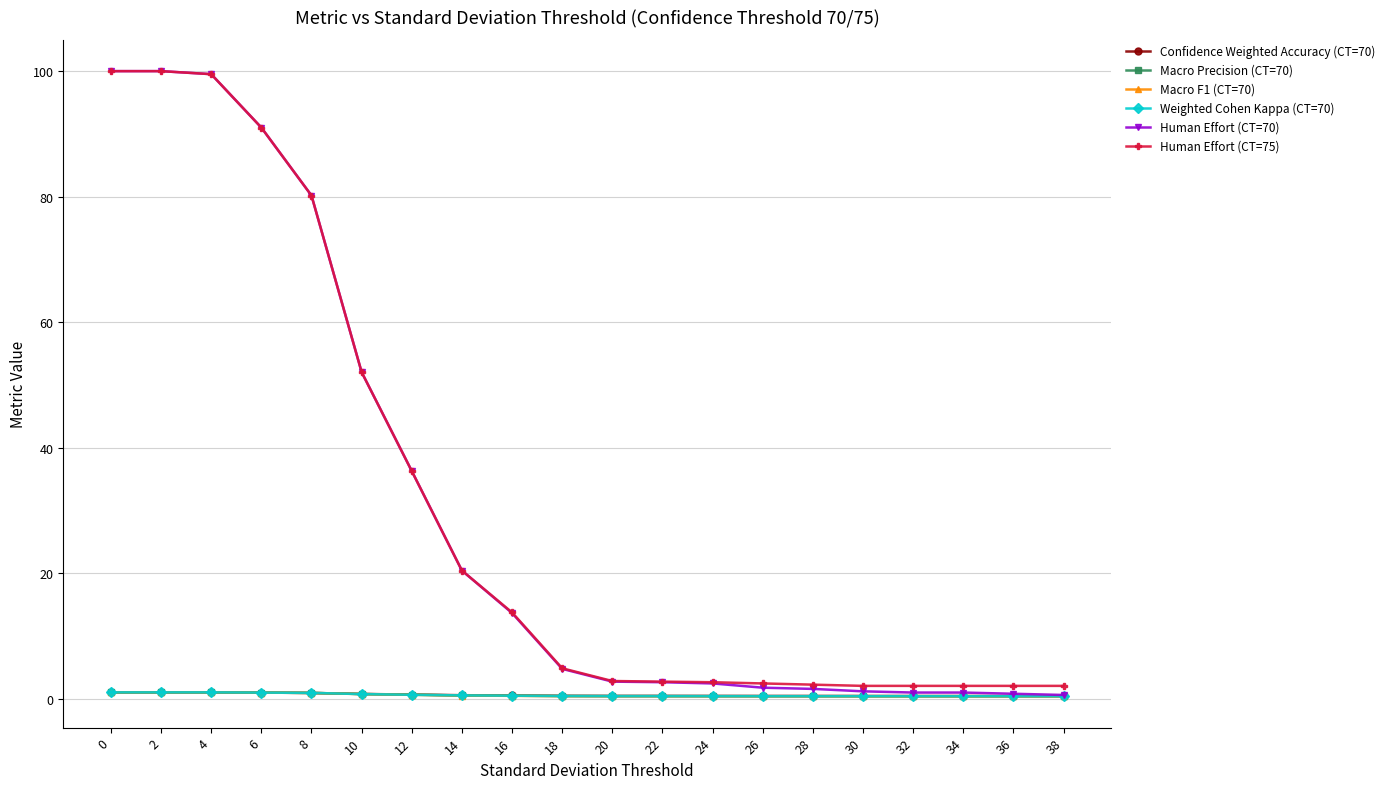

What is the maximum value shown in the chart?

100.0